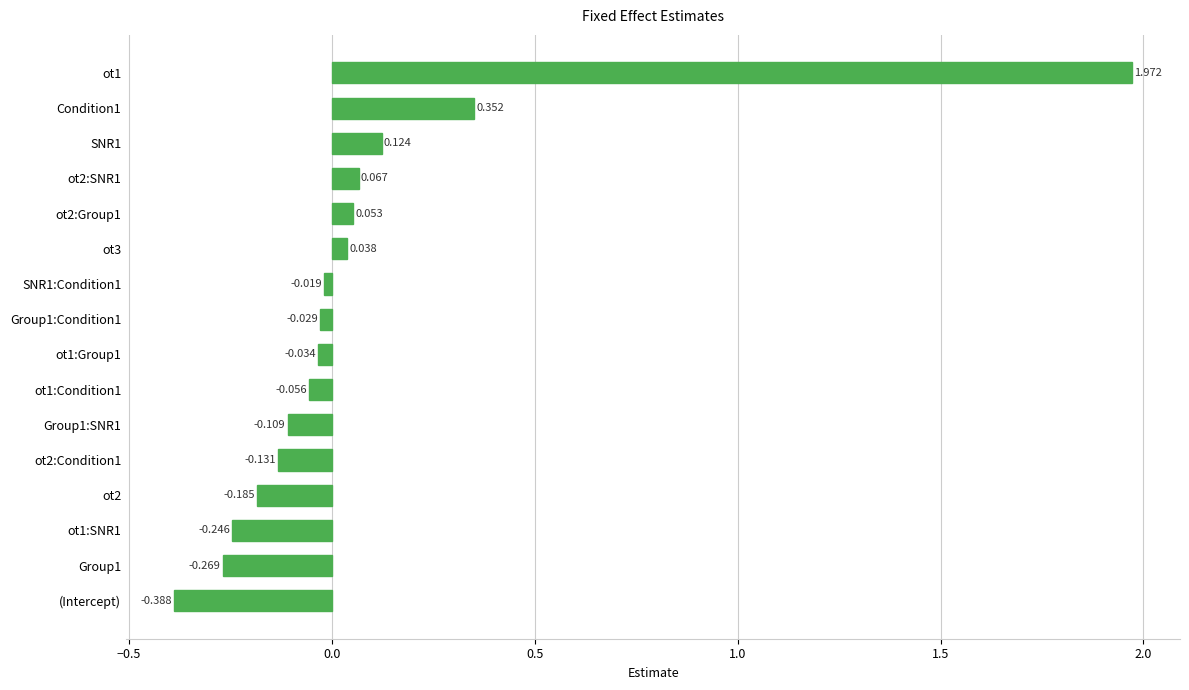

List the labels in order of value, smallest first.

(Intercept), Group1, ot1:SNR1, ot2, ot2:Condition1, Group1:SNR1, ot1:Condition1, ot1:Group1, Group1:Condition1, SNR1:Condition1, ot3, ot2:Group1, ot2:SNR1, SNR1, Condition1, ot1